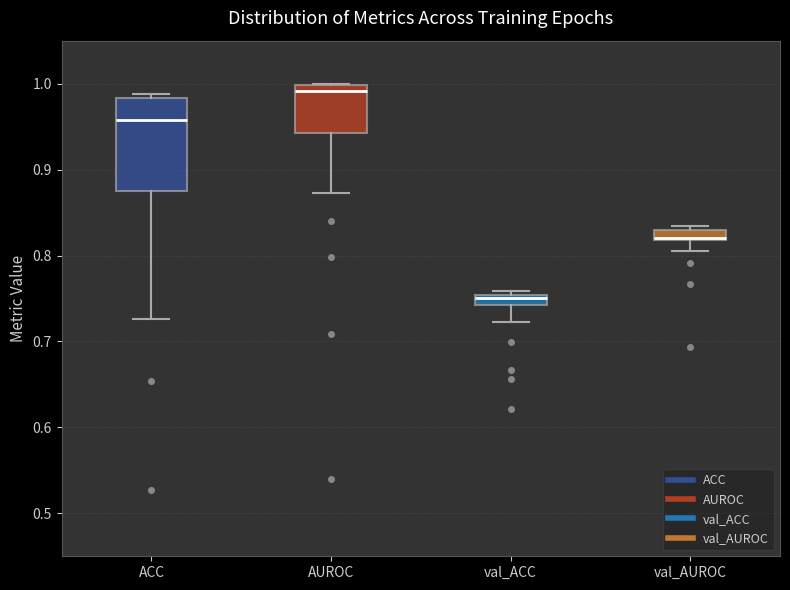

Where is the lower edge of the box for val_AUROC on the y-axis? The values are not printed on the chart, so give them approximately, as read against the axis.

0.82